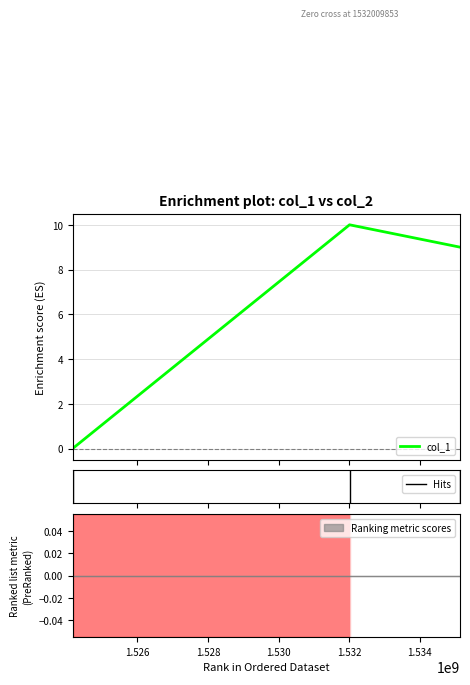

List the labels in order of value, smallest first.

1524165340, 1535141875, 1532009853